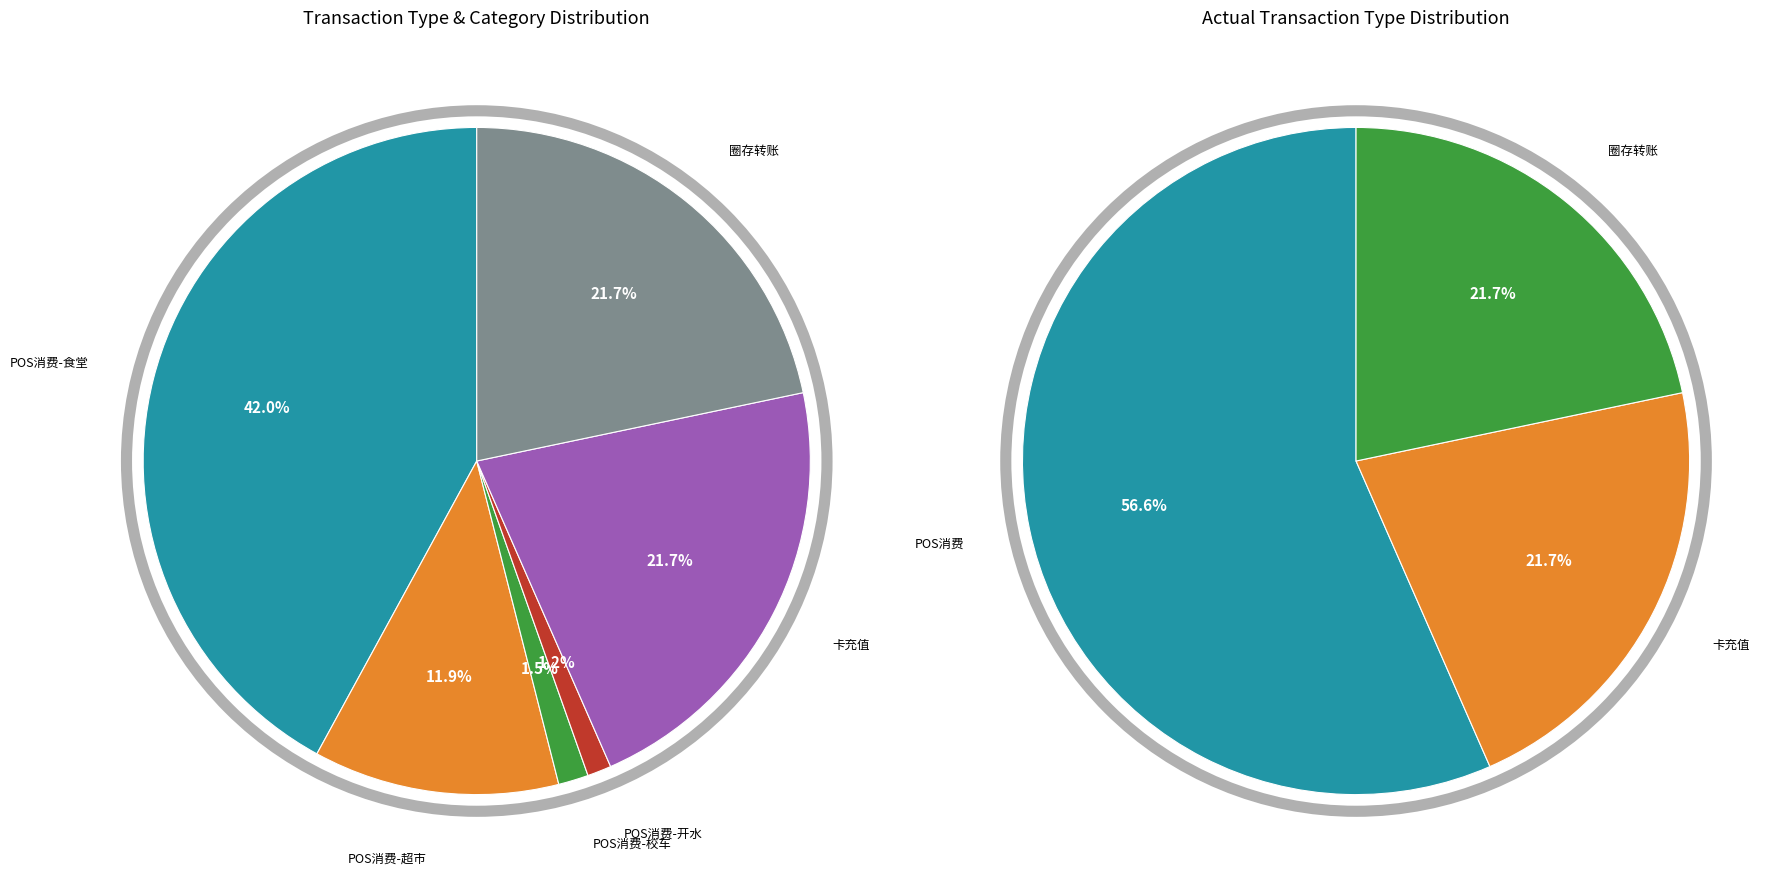

The 圈存转账 slice represents 36% of the pie. True or false?

False